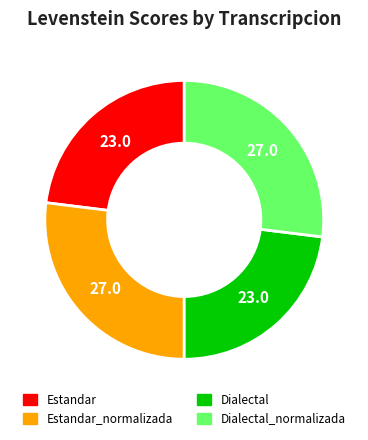

Count the number of slices in the pie.

4